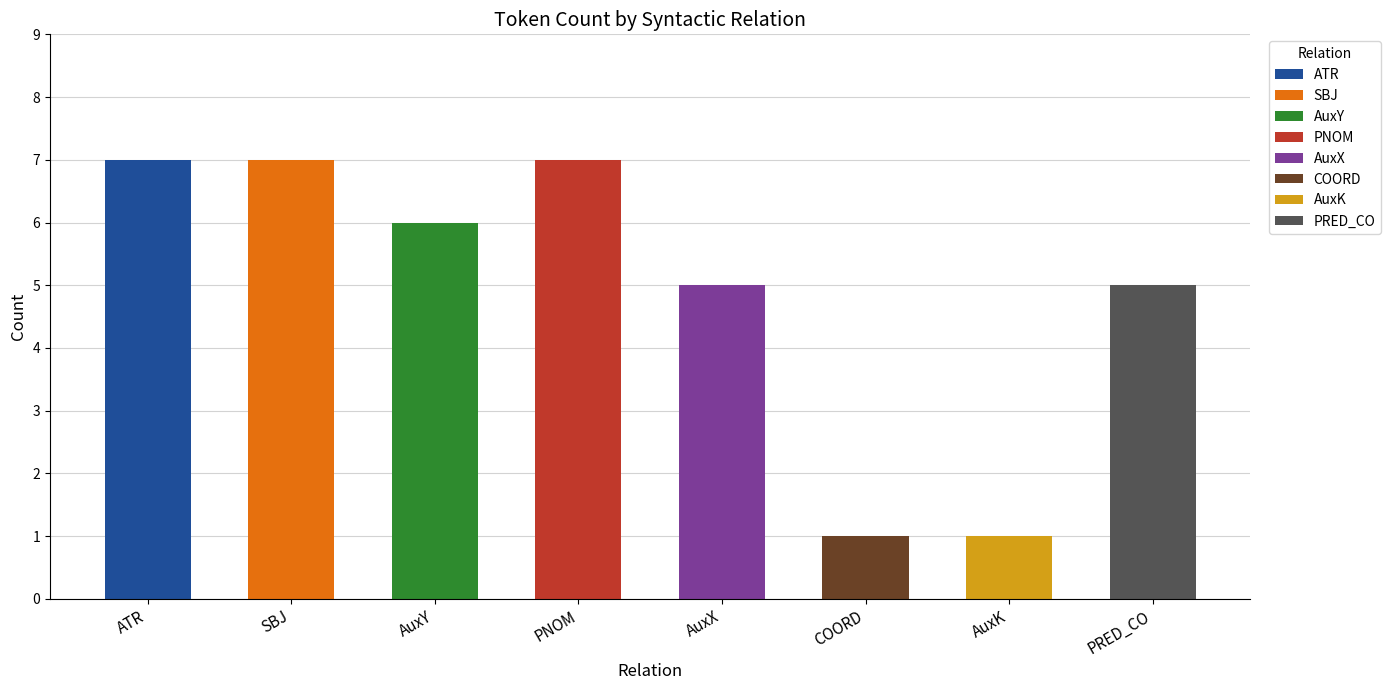

Are the bars horizontal?

No